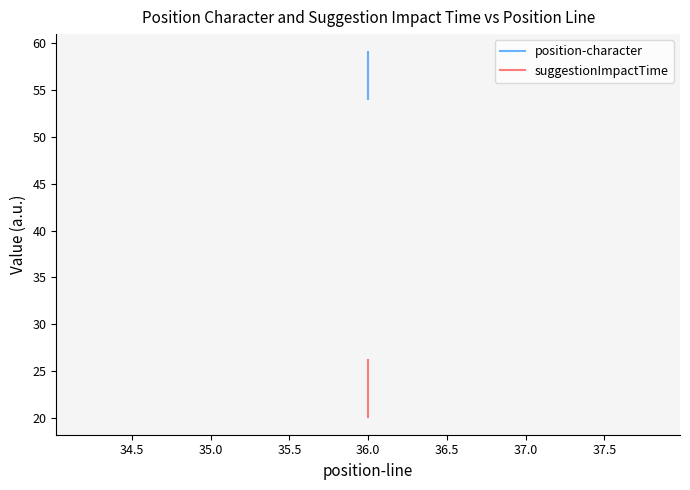

True or false: position-character and suggestionImpactTime cross at least once.

False